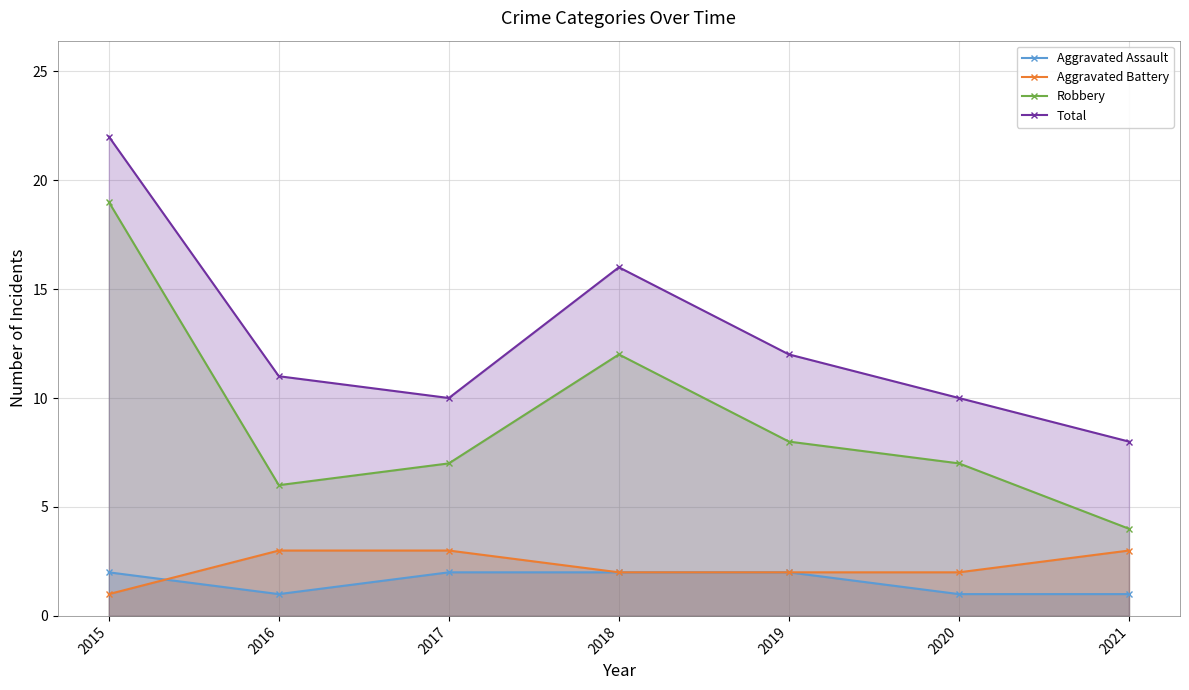

What is the average value of the Aggravated Assault series?

2